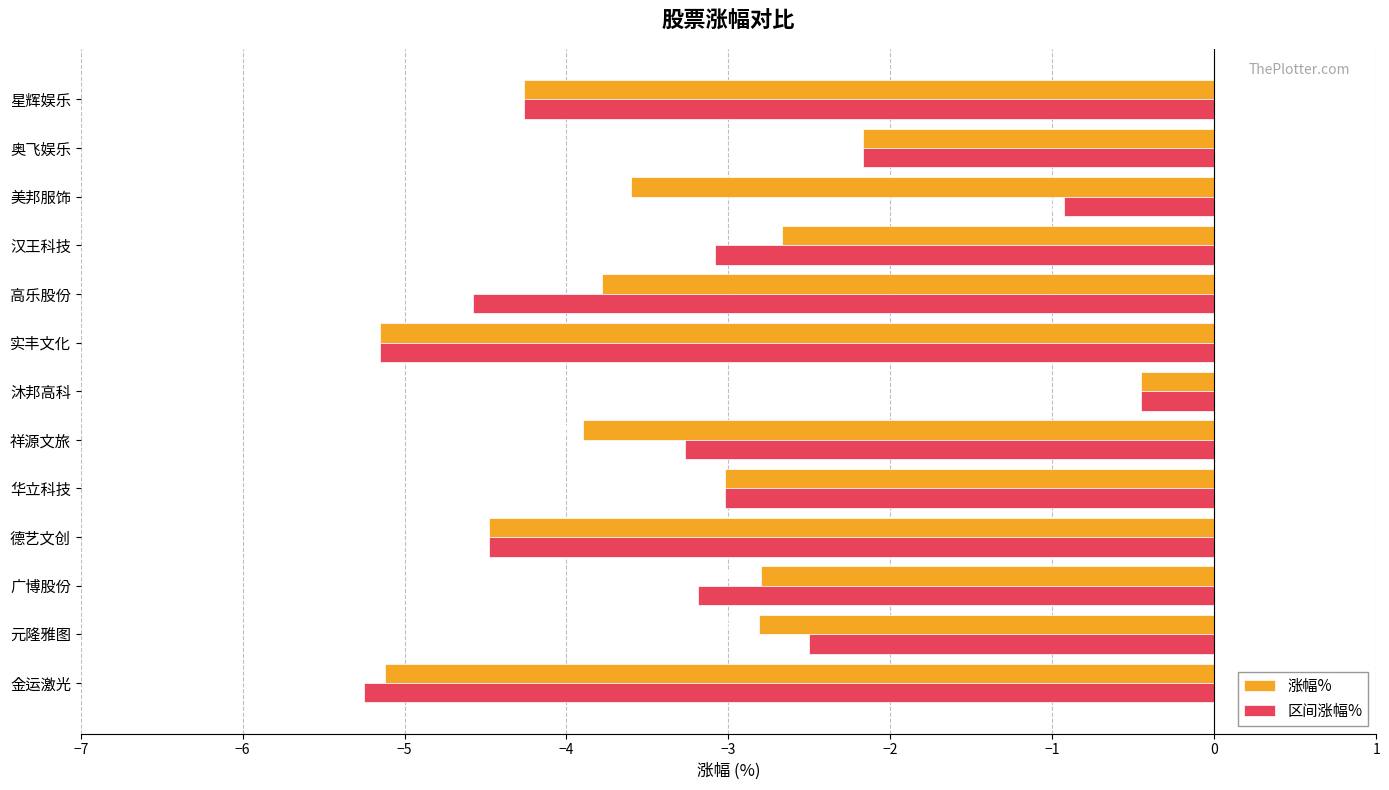

What is the difference between the maximum and second lowest values in the 涨幅% series?

4.7